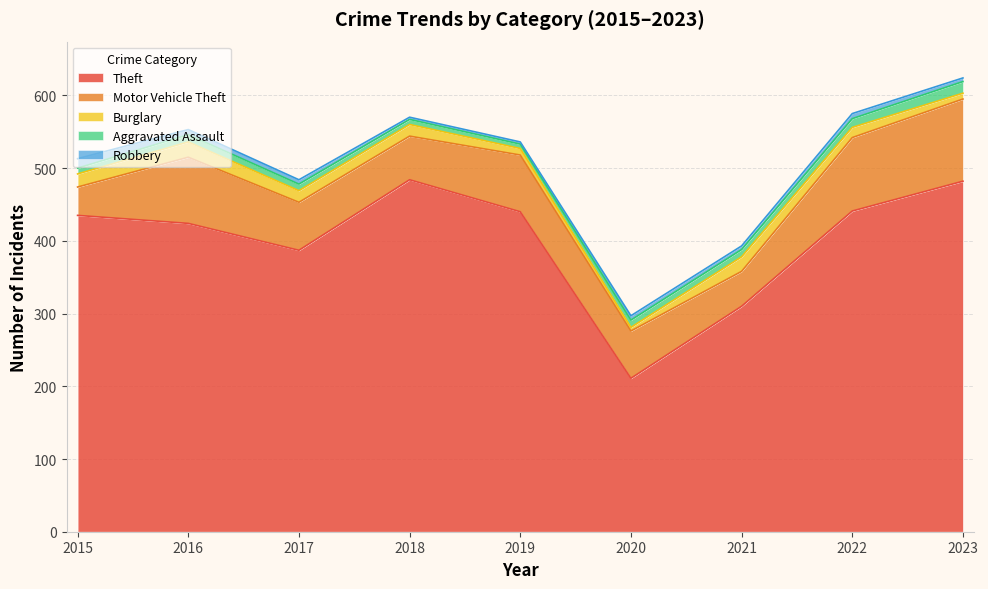

At which label does Theft first exceed 435?

2018